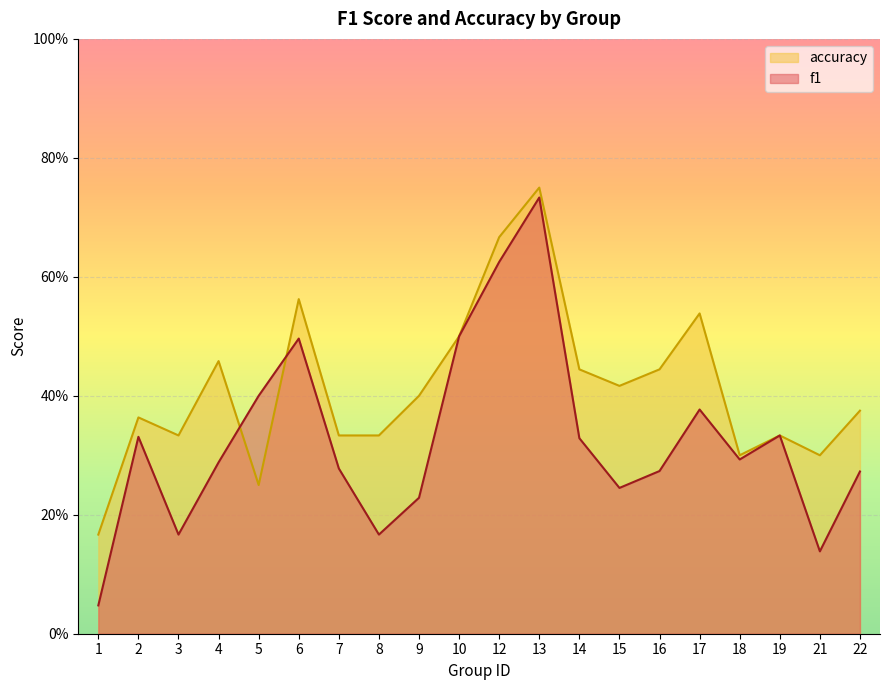

What is the sum of the accuracy values at 1 and 21?

0.5